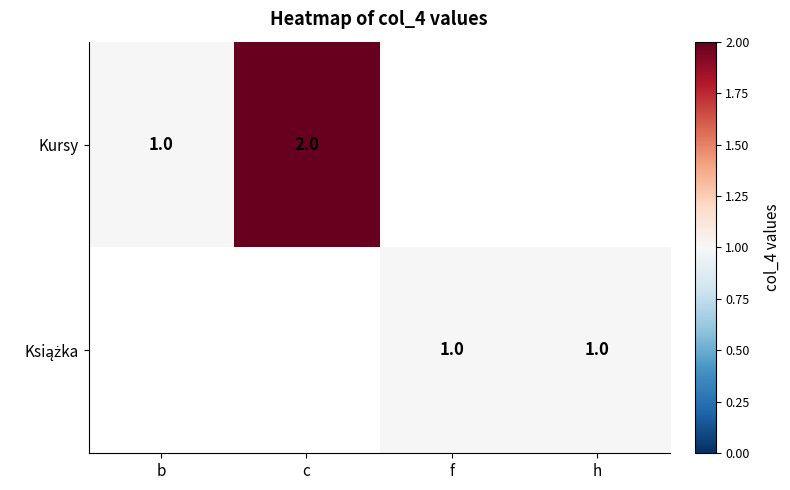

What is the difference between the maximum and minimum values in the Kursy series?

1.0